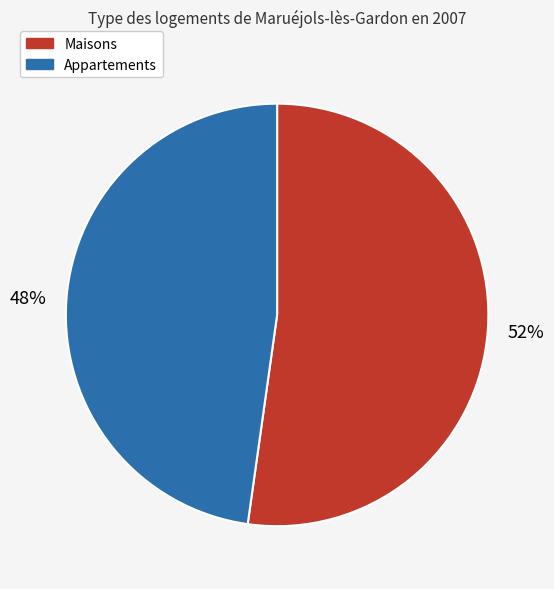

To the nearest percent, what is the difference between the largest and smallest slice percentages?

4%